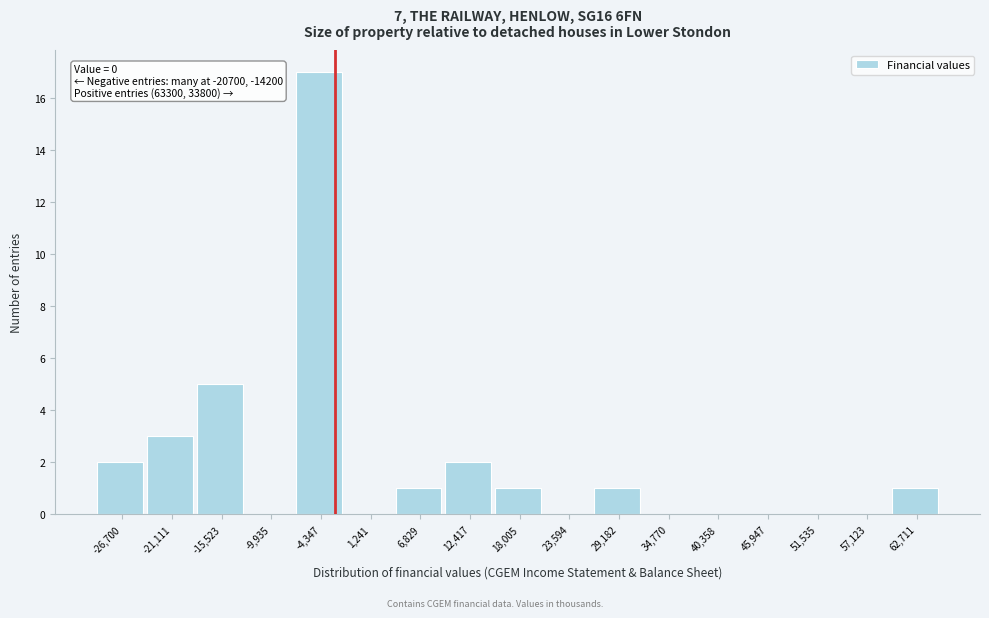

Reading right to left, extract all data points from this chart.

62,711=1	57,123=0	51,535=0	45,947=0	40,358=0	34,770=0	29,182=1	23,594=0	18,005=1	12,417=2	6,829=1	1,241=0	-4,347=17	-9,935=0	-15,523=5	-21,111=3	-26,700=2